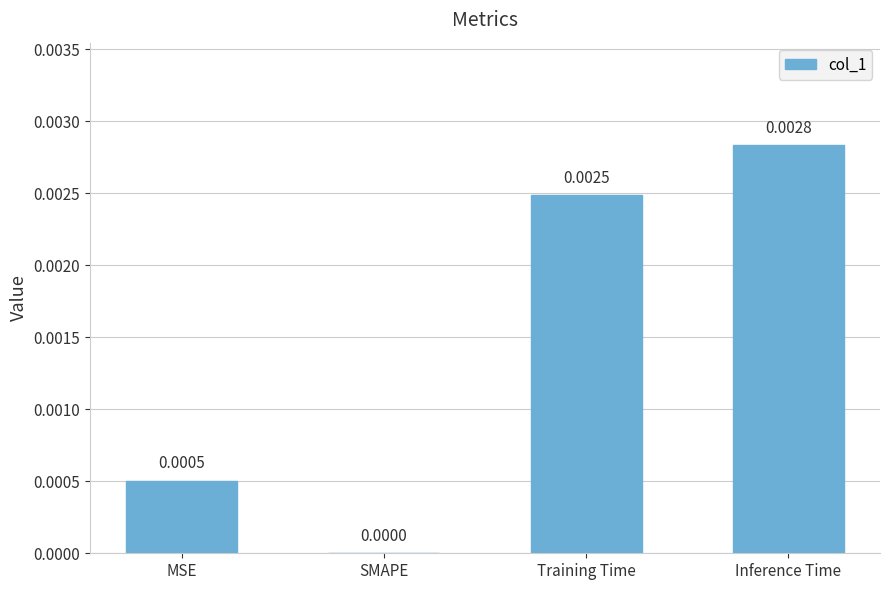

Between Inference Time and MSE, which is larger?

Inference Time